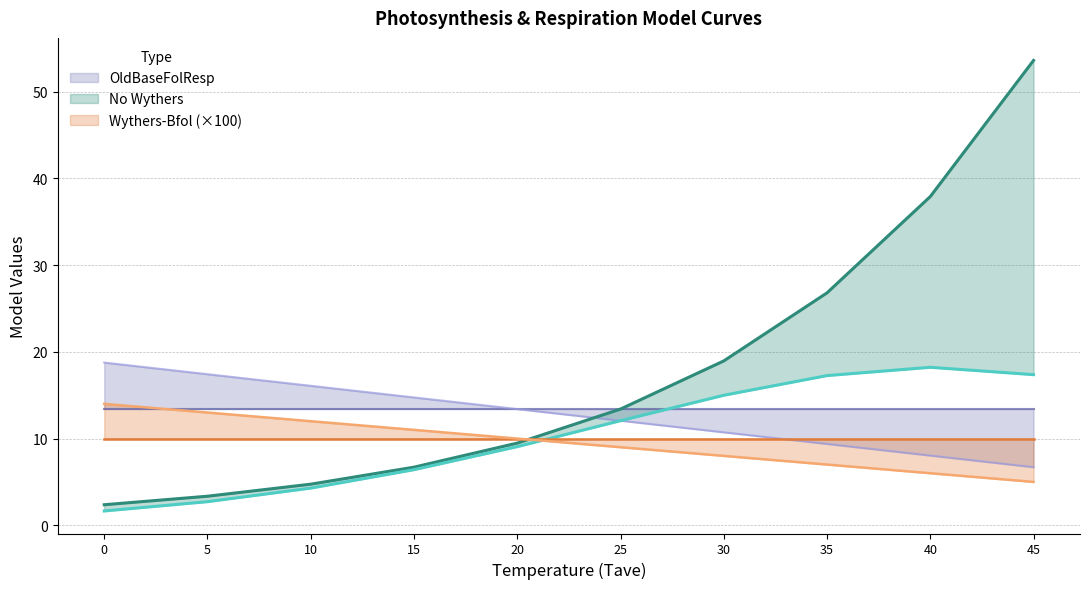

Reading left to right, list all the values displayed in this chart.

Wythers-Bfol: 0=18.8	5=17.4	10=16.1	15=14.7	20=13.4	25=12.1	30=10.7	35=9.4	40=8.0	45=6.7
NewBaseFolResp: 0=14.0	5=13.0	10=12.0	15=11.0	20=10.0	25=9.0	30=8.0	35=7.0	40=6.0	45=5.0
No Wythers: 0=2.4	5=3.4	10=4.7	15=6.7	20=9.5	25=13.4	30=19.0	35=26.8	40=37.9	45=53.6
Wythers: 0=1.6	5=2.7	10=4.3	15=6.4	20=9.1	25=12.1	30=15.0	35=17.3	40=18.2	45=17.4